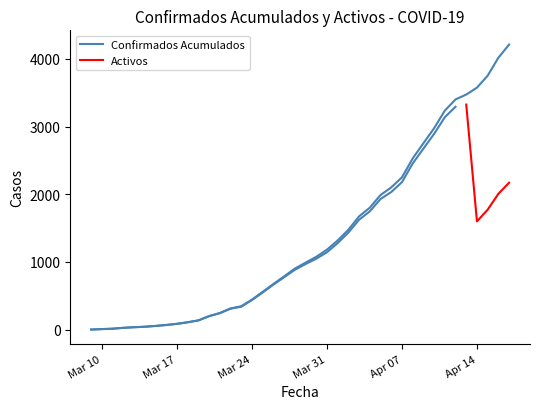

Reading left to right, extract all data points from this chart.

1	8	14	27	36	43	55	69	86	109	137	200	245	313	345	443	558	674	786	901	989	1075	1181	1317	1475	1673	1801	1988	2100	2249	2528	2752	2974	3234	3400	3472	3574	3751	4016	4210